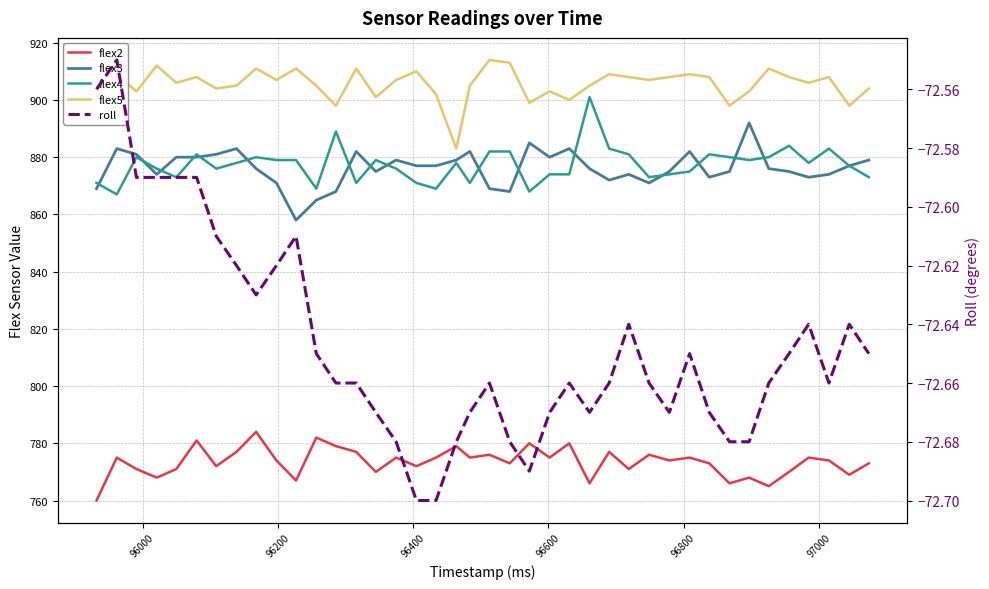

How many data points in flex3 are above 876?

19